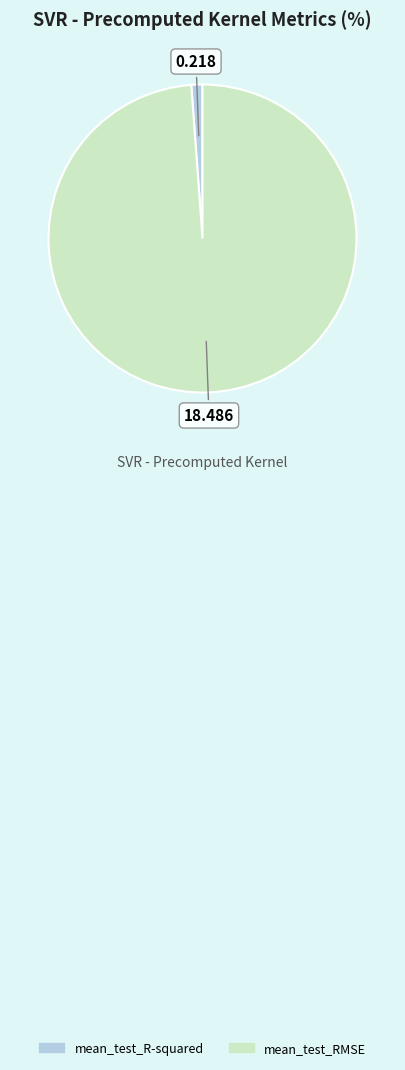

Is it true that mean_test_RMSE is 86% of the pie?

False